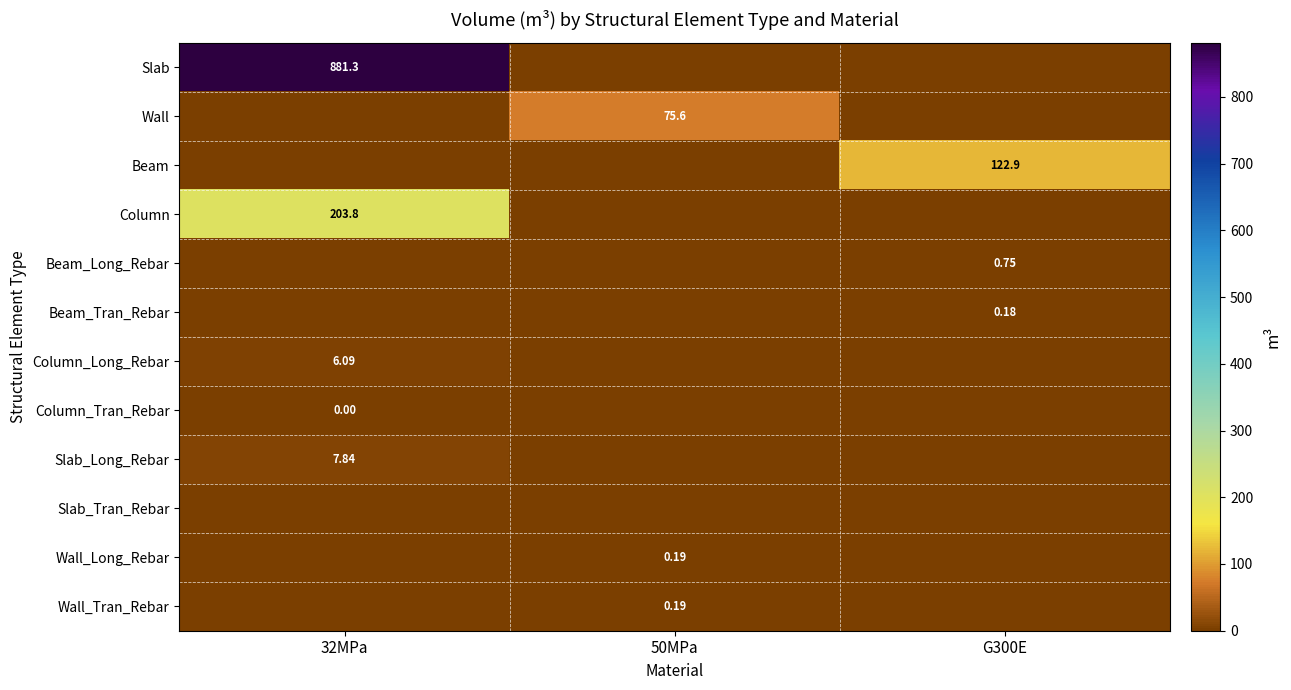

At which category is the sum across all series the highest?

32MPa